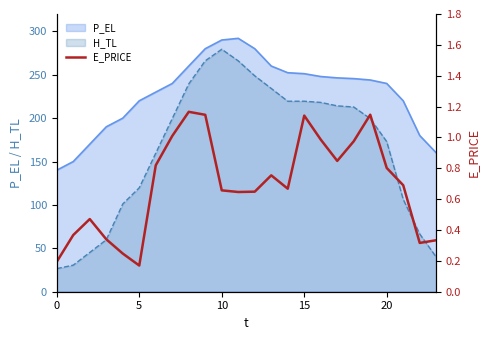

Reading left to right, what are all the values shown in this chart?

0.2	0.4	0.5	0.3	0.2	0.2	0.8	1.0	1.2	1.1	0.7	0.6	0.6	0.8	0.7	1.1	1.0	0.8	1.0	1.1	0.8	0.7	0.3	0.3